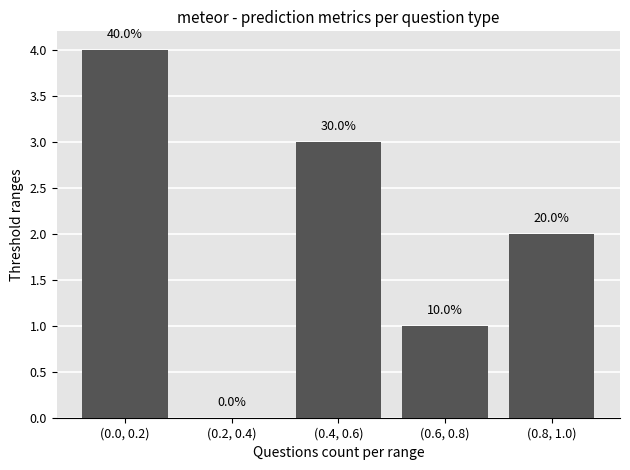

Are the bars horizontal?

No